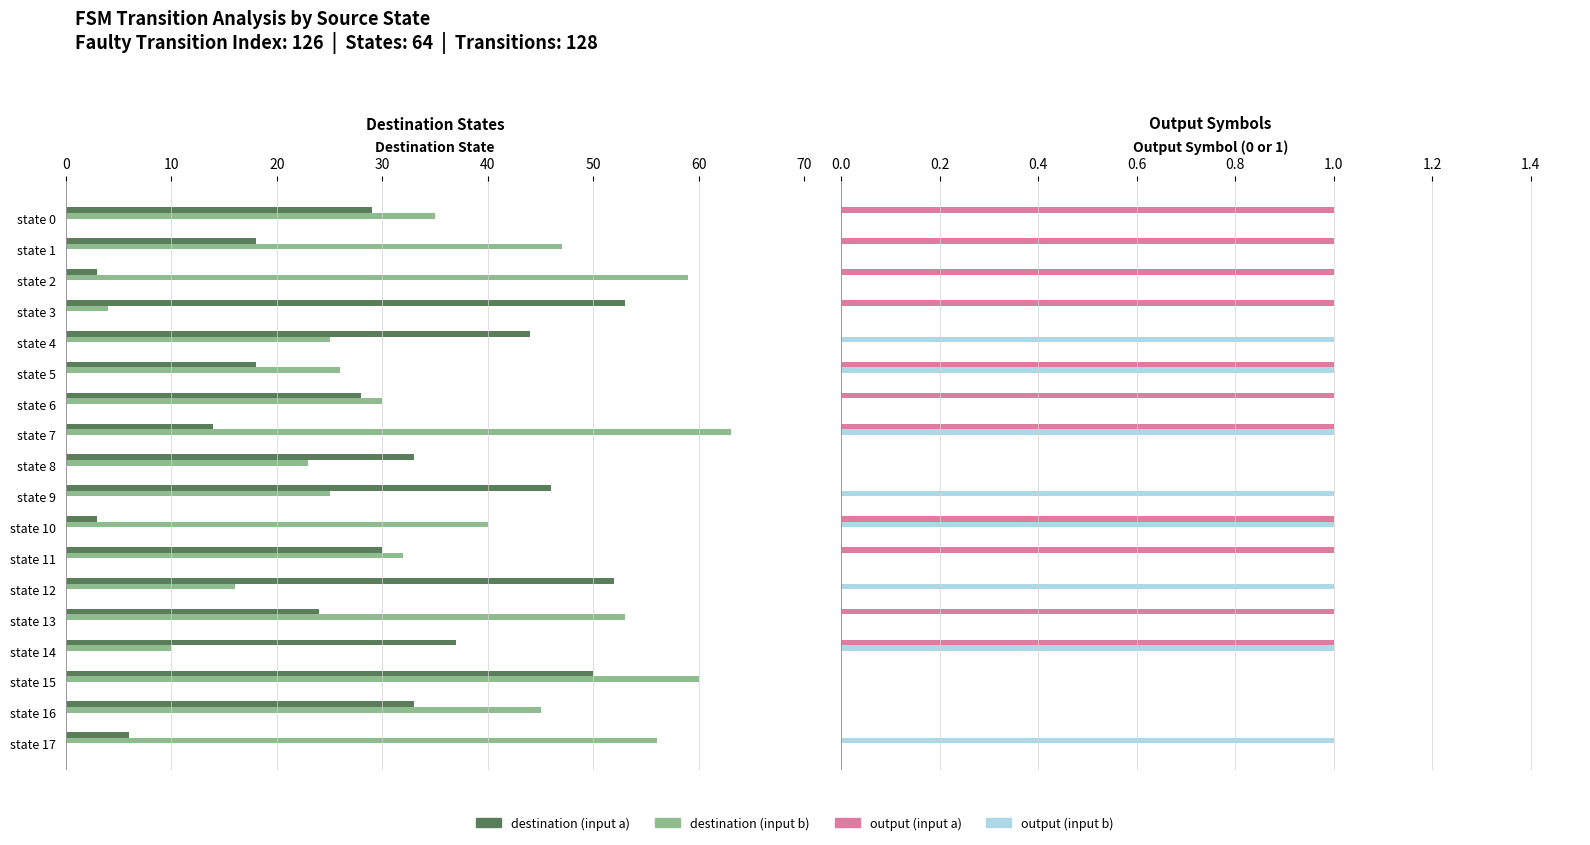

Is it true that output (input b) equals 1 at state 3?

False